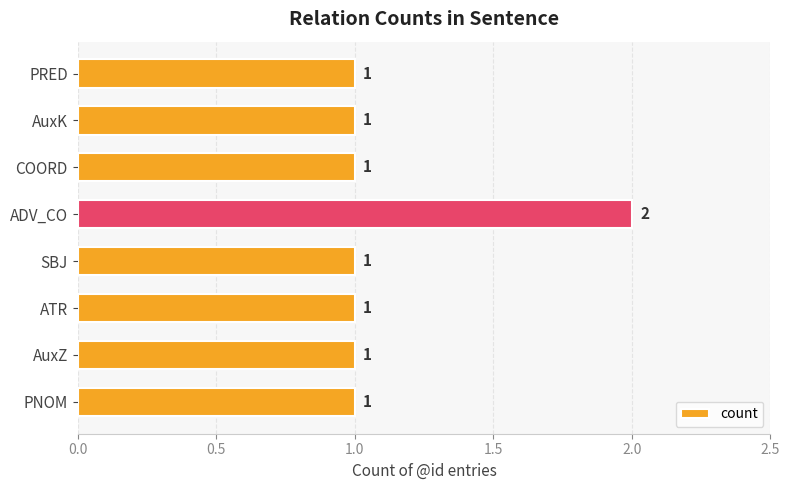

What is the smallest value displayed?

1